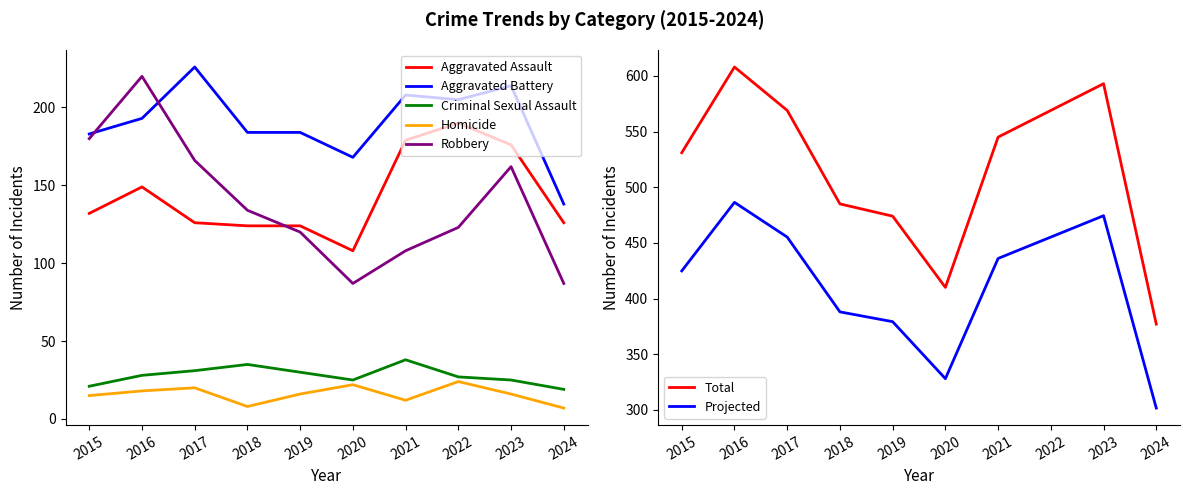

True or false: Robbery and Aggravated Assault intersect in this chart.

True